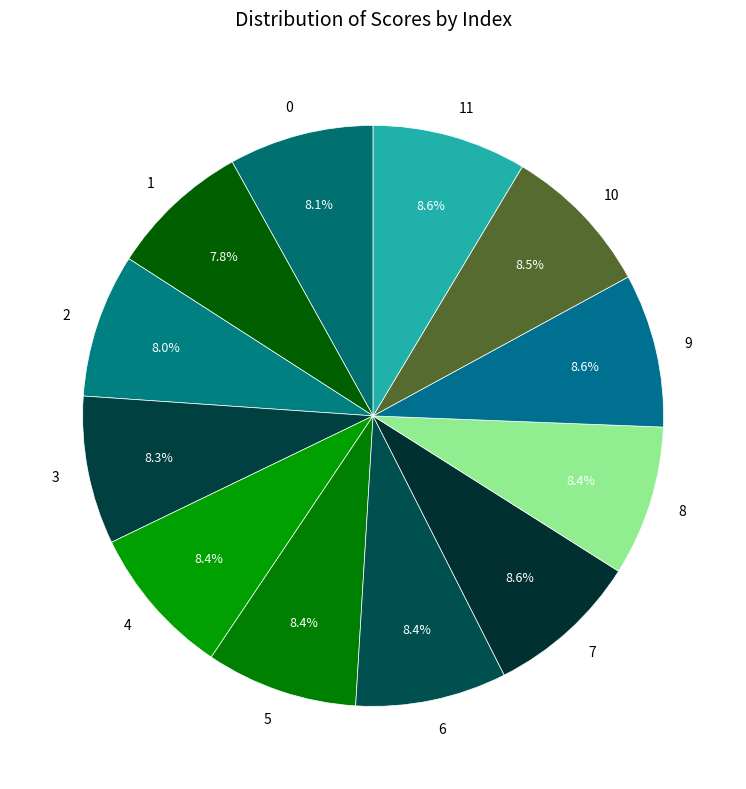

Do 6 and 0 together represent more than half of the pie?

No